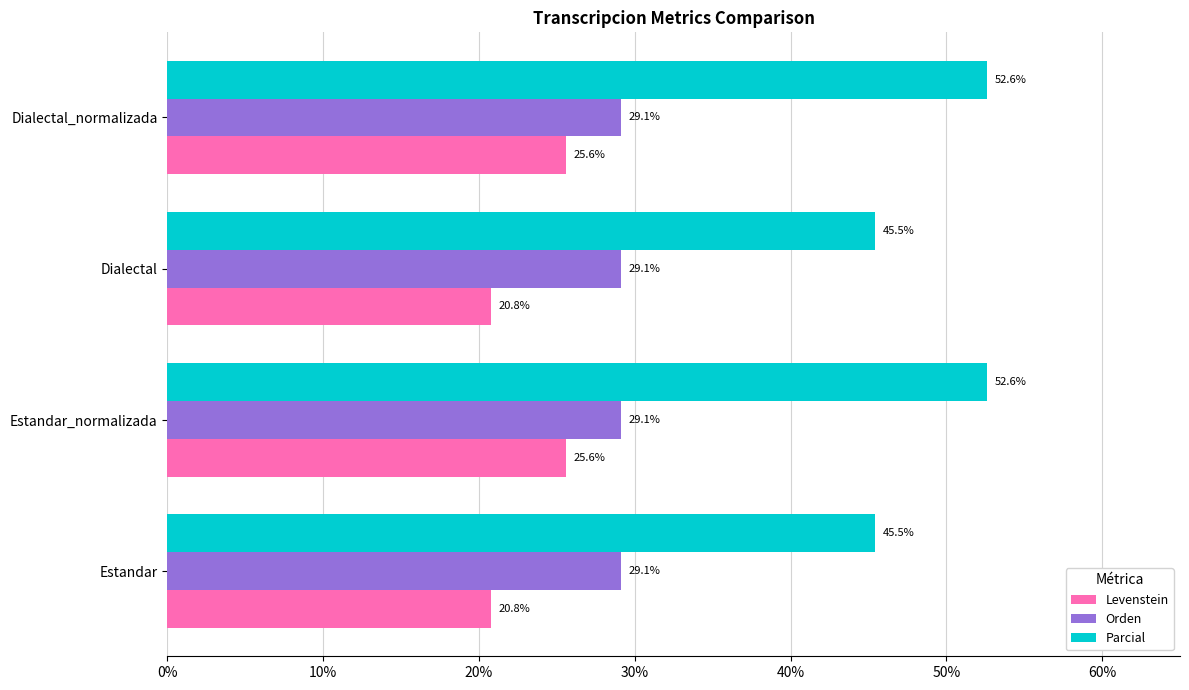

True or false: Orden has a value of 29.1 at Estandar.

True